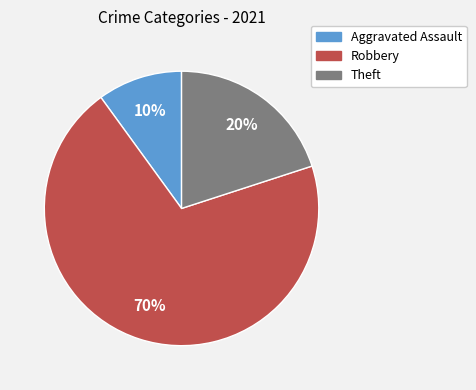

Is there a majority slice in this chart?

Yes